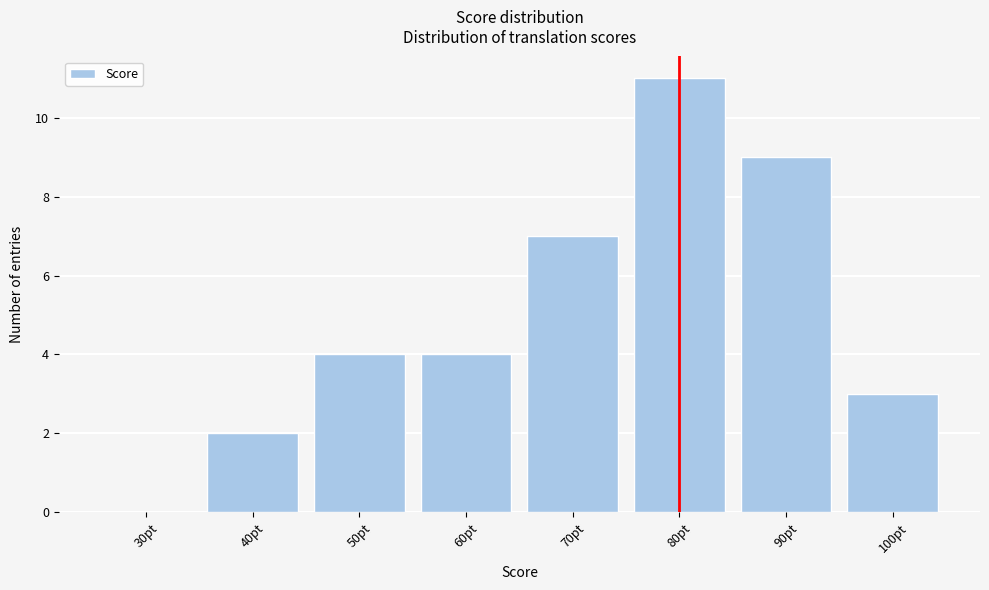

Reading left to right, extract all data points from this chart.

30pt=0	40pt=2	50pt=4	60pt=4	70pt=7	80pt=11	90pt=9	100pt=3